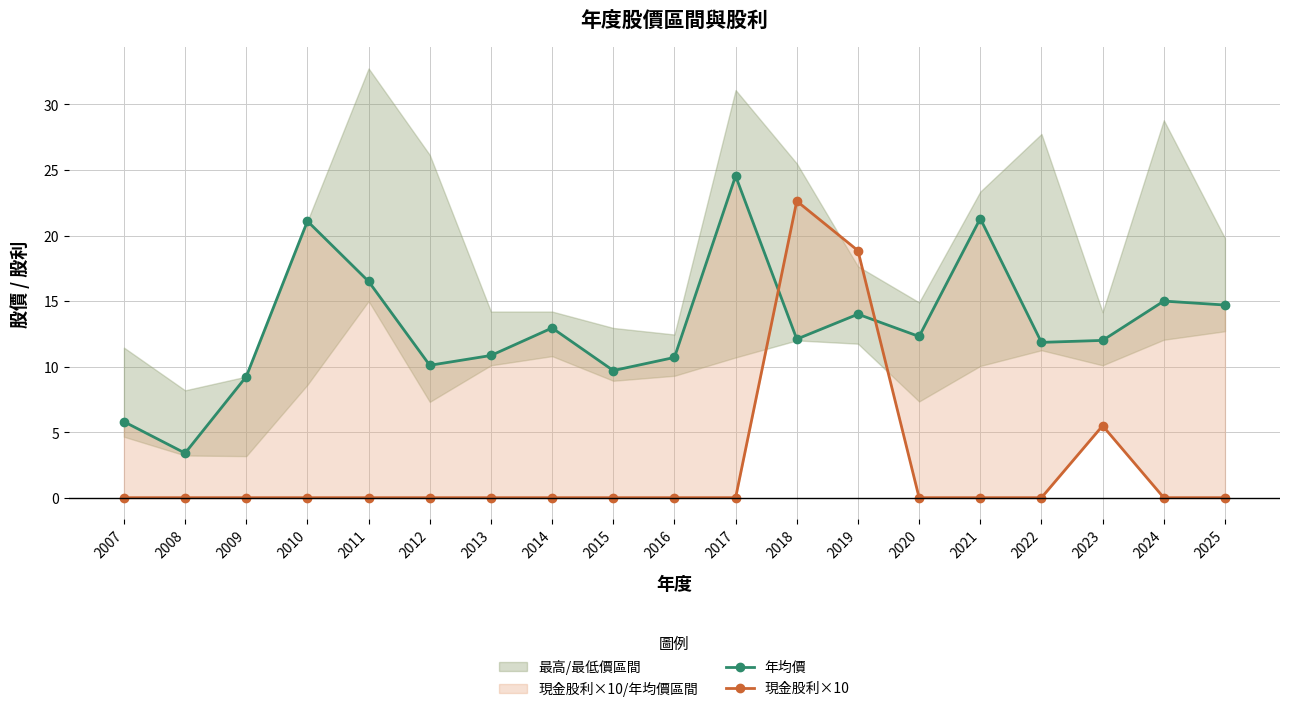

Rank the series at 2023 from highest to lowest value.

年均價, 現金股利×10